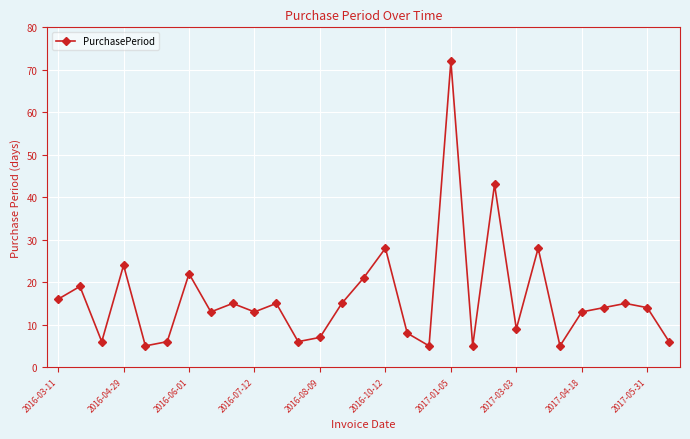

What is the maximum value shown in the chart?

72